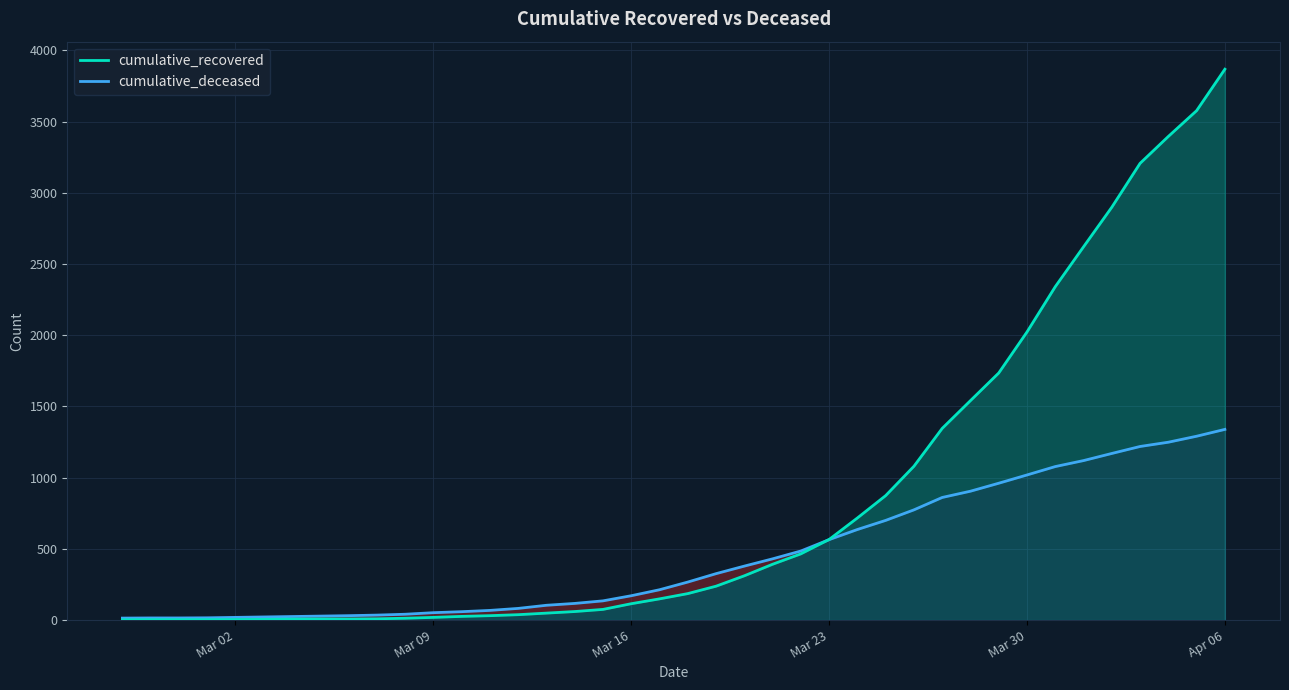

What is the greatest value displayed?

3868